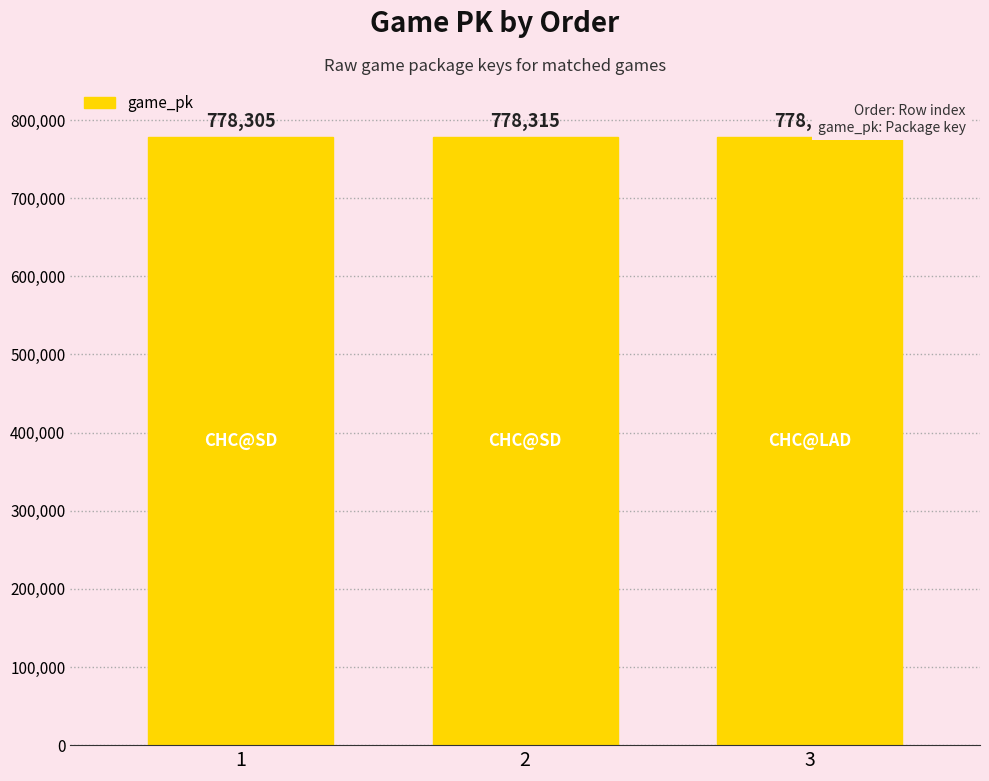

Reading left to right, transcribe all the data shown in this chart.

778305	778315	778331